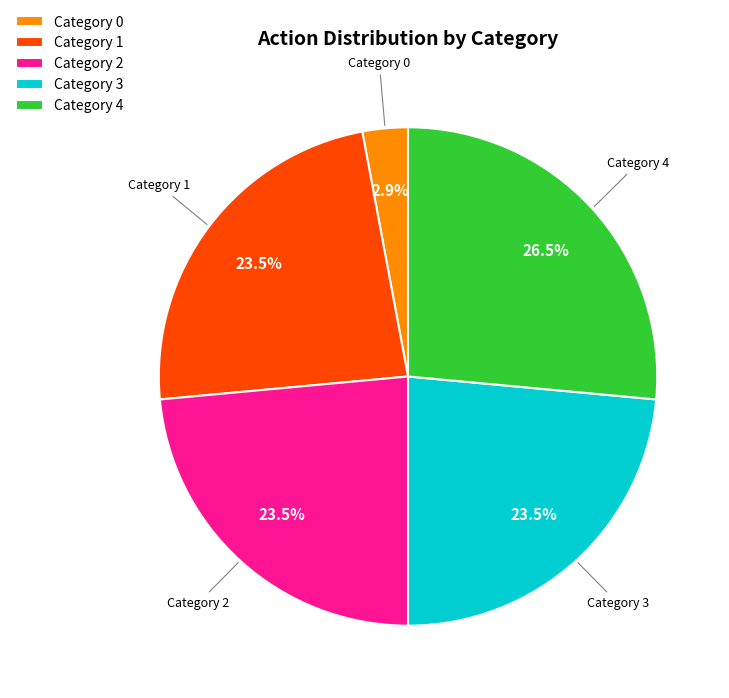

What portion of the pie excludes Category 2?

76.5%